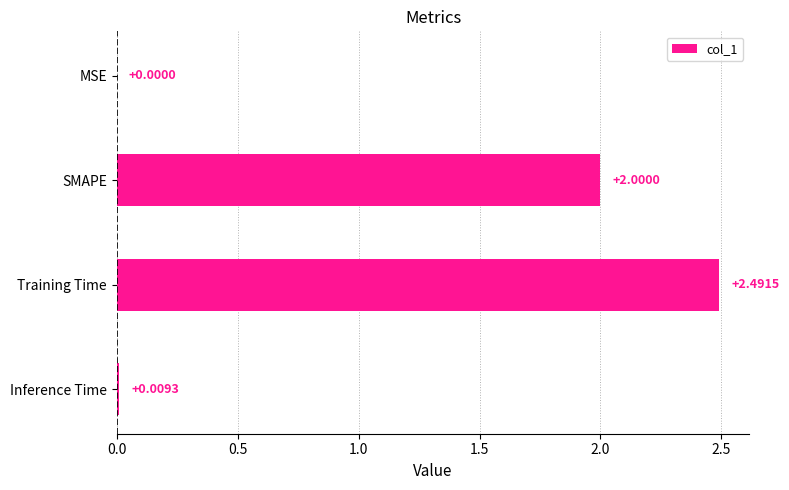

How many categories are shown in the chart?

4